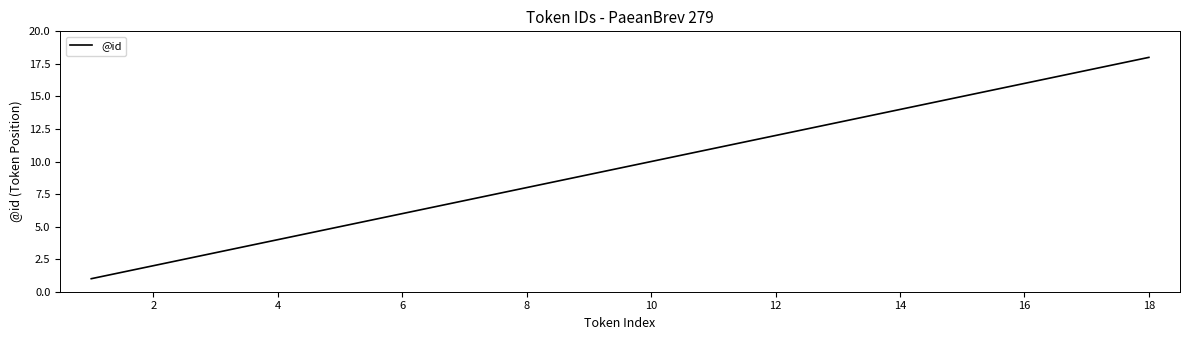

What is the greatest value displayed?

18